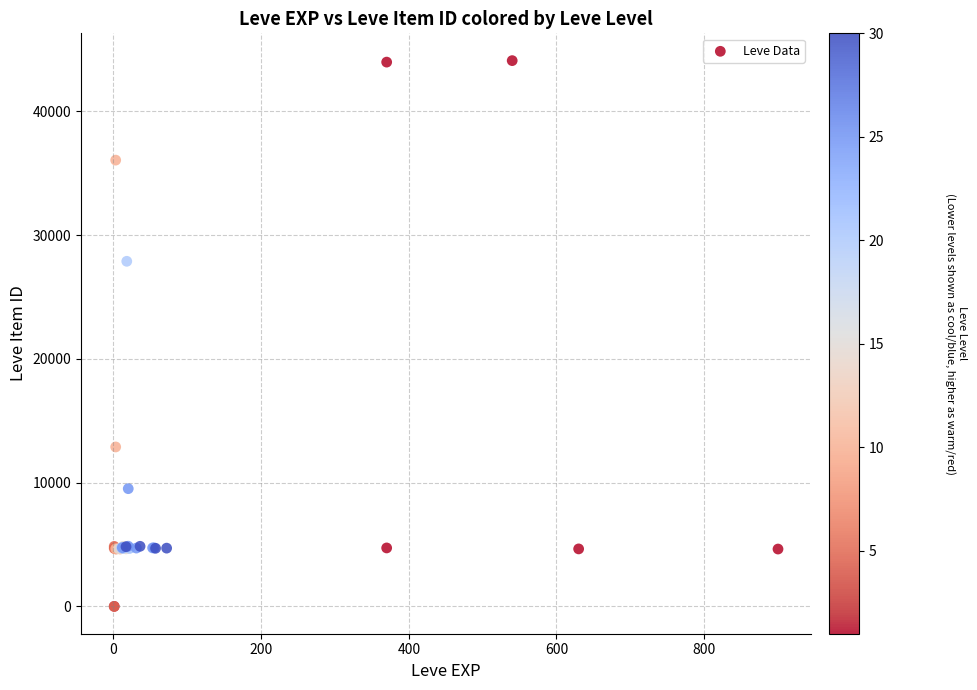

What Y value in the scatter plot is closest to 22048?

27884